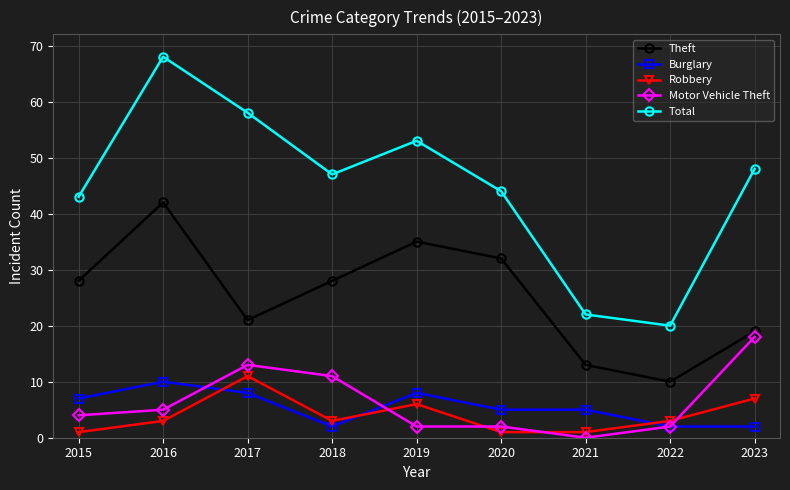

Reading right to left, transcribe all the data shown in this chart.

Theft: 19	10	13	32	35	28	21	42	28
Burglary: 2	2	5	5	8	2	8	10	7
Robbery: 7	3	1	1	6	3	11	3	1
Motor Vehicle Theft: 18	2	0	2	2	11	13	5	4
Total: 48	20	22	44	53	47	58	68	43